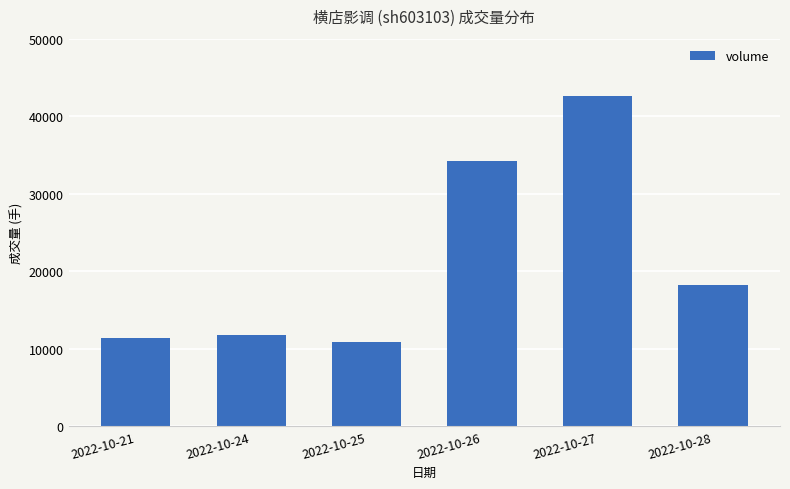

Reading left to right, transcribe all the data shown in this chart.

2022-10-21=11444	2022-10-24=11727	2022-10-25=10844	2022-10-26=34275	2022-10-27=42565	2022-10-28=18228